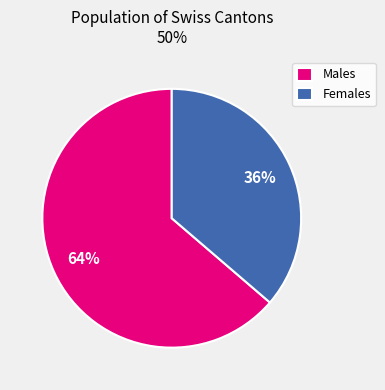

Which slice is the smallest?

Females